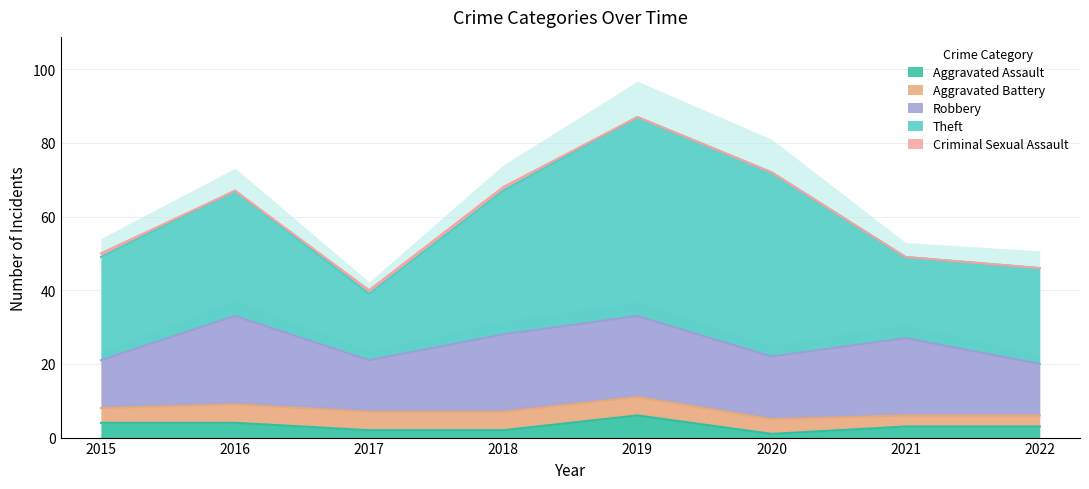

What is the difference between the maximum and minimum values in the Aggravated Battery series?

2